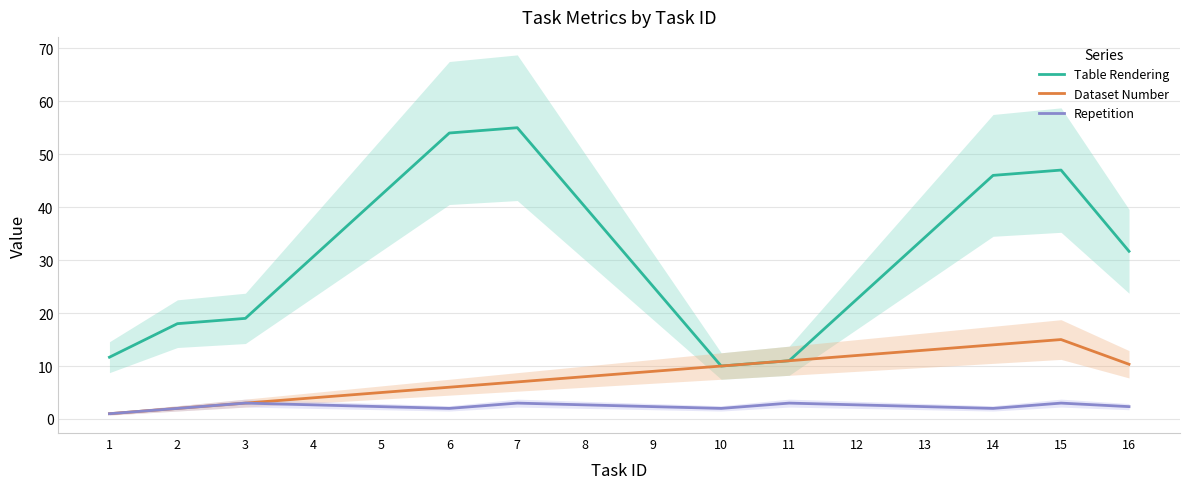

What are all the series names shown in the legend?

Table Rendering, Dataset Number, Repetition